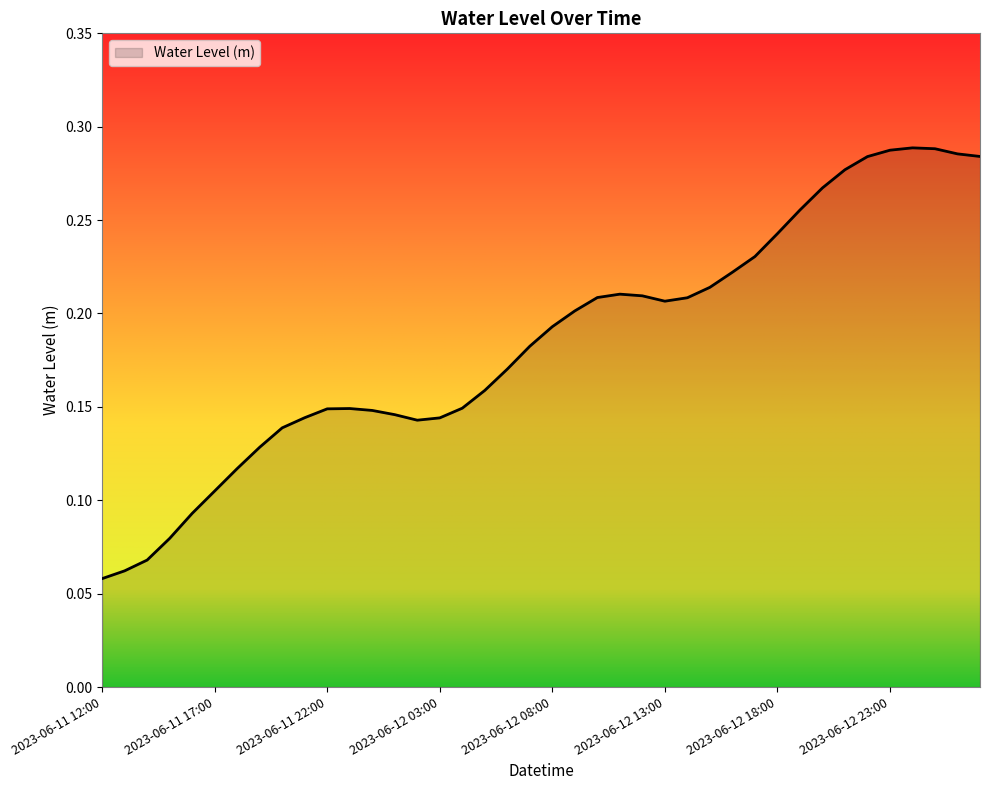

Where is the first local maximum?

2023-06-11 23:00